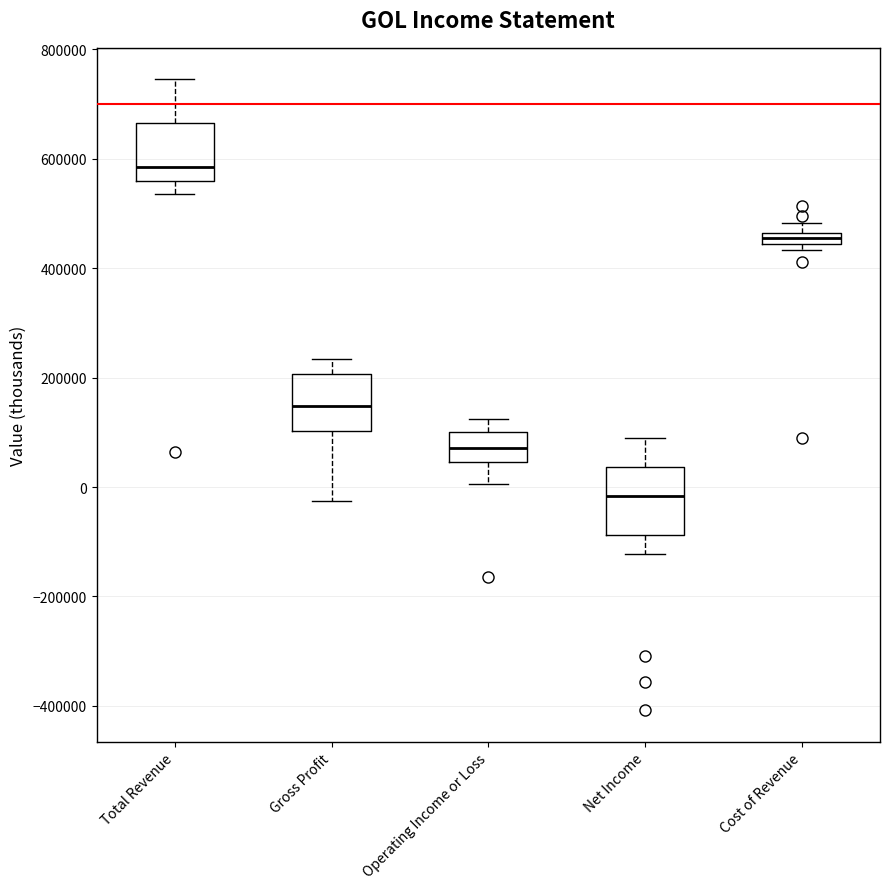

Which box has the lowest median line?

Net Income